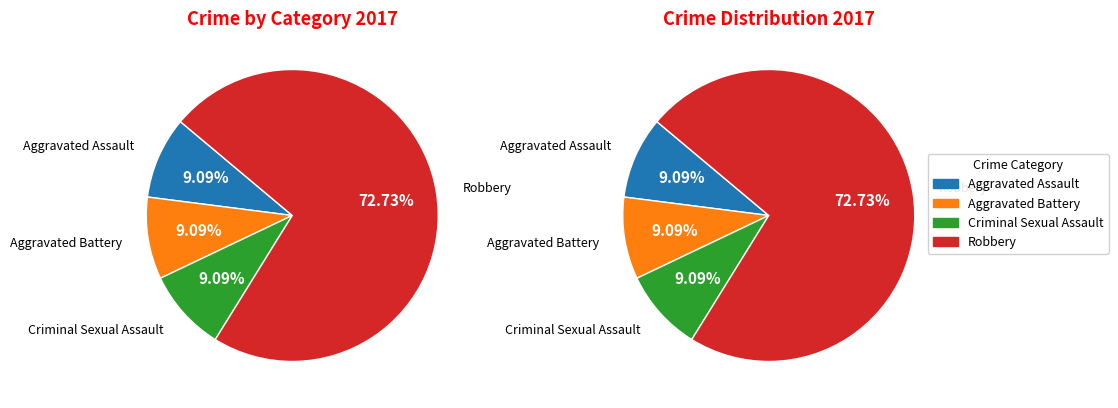

To the nearest percent, what is the average slice percentage?

25%